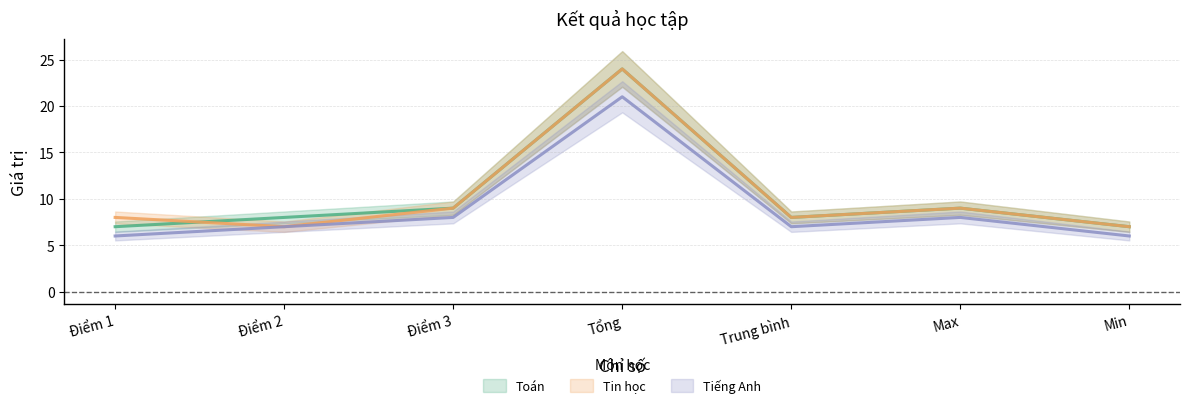

Reading left to right, list all the values displayed in this chart.

Toán: 7	8	9	24	8	9	7
Tin học: 8	7	9	24	8	9	7
Tiếng Anh: 6	7	8	21	7	8	6